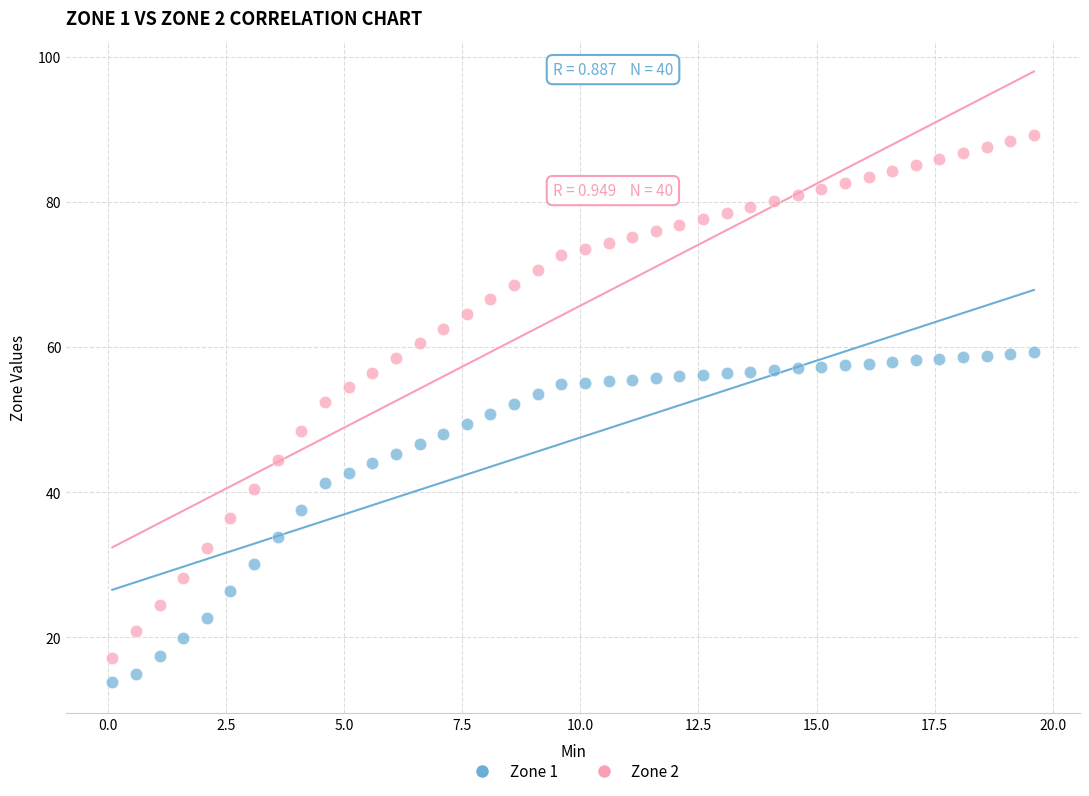

Which series contains the highest Y value?

Zone 2